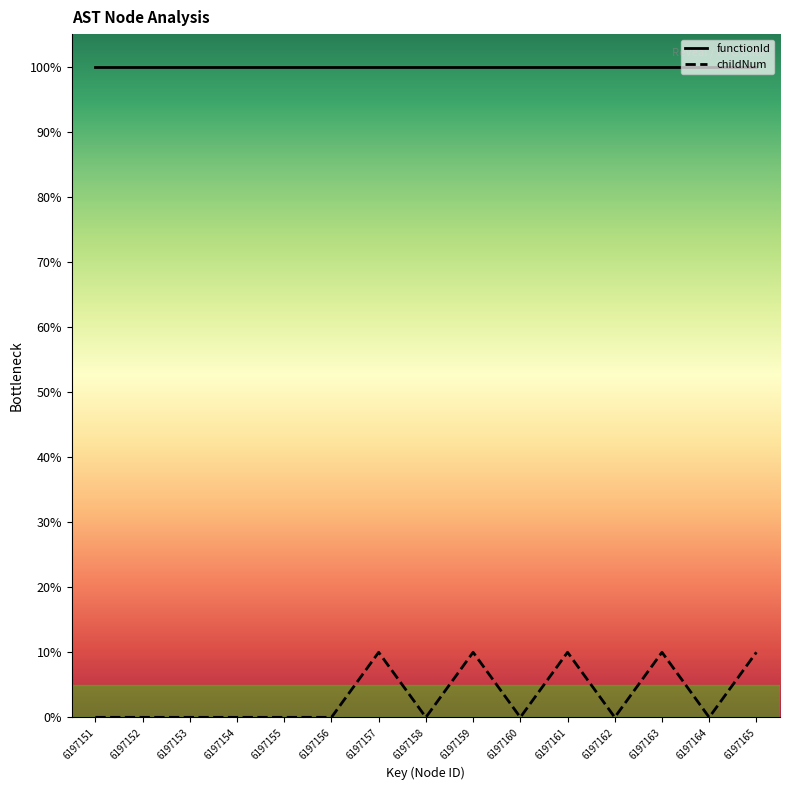

True or false: functionId and childNum intersect in this chart.

False